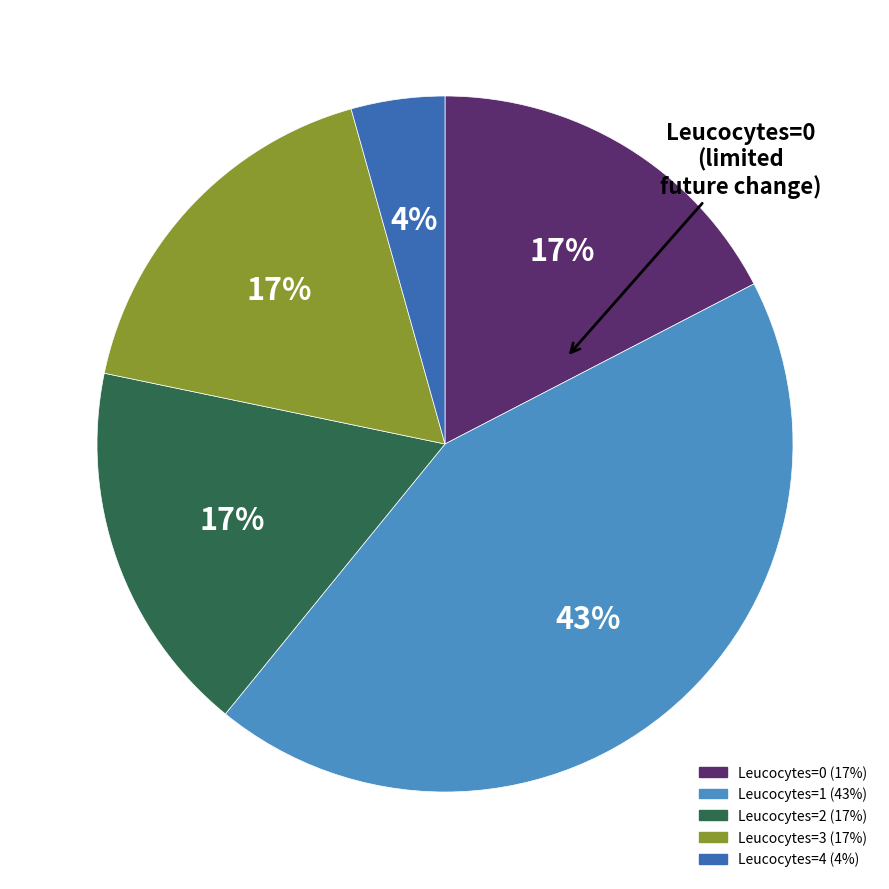

Is there a majority slice in this chart?

No